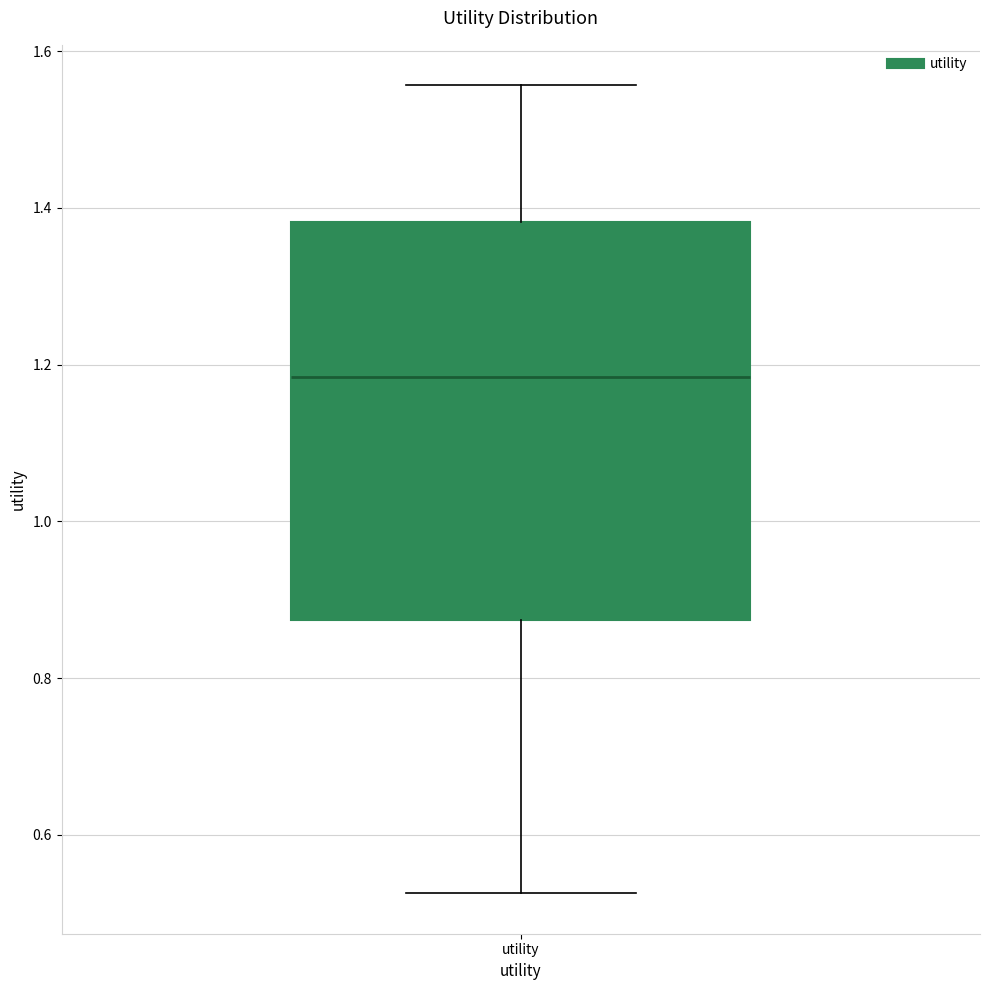

Transcribe this box plot: give where the median line is, the range the box spans, and where the two whiskers end, as read against the y-axis. The values are not printed on the chart, so give them approximately, as read against the axis.

median 1.18, box 0.88 to 1.38, whiskers 0.52 to 1.56